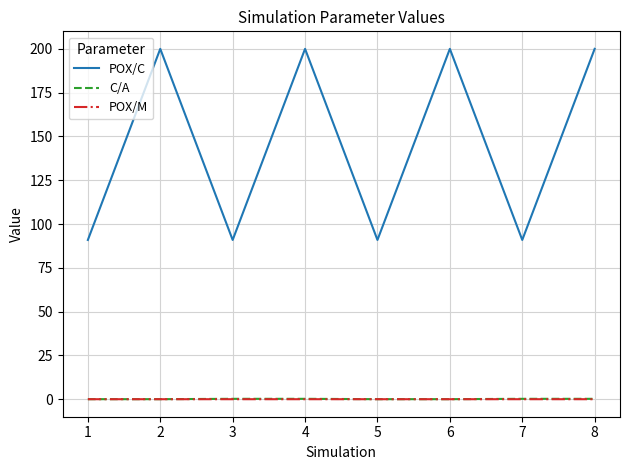

The C/A series shows 0.0 at 5. True or false?

True